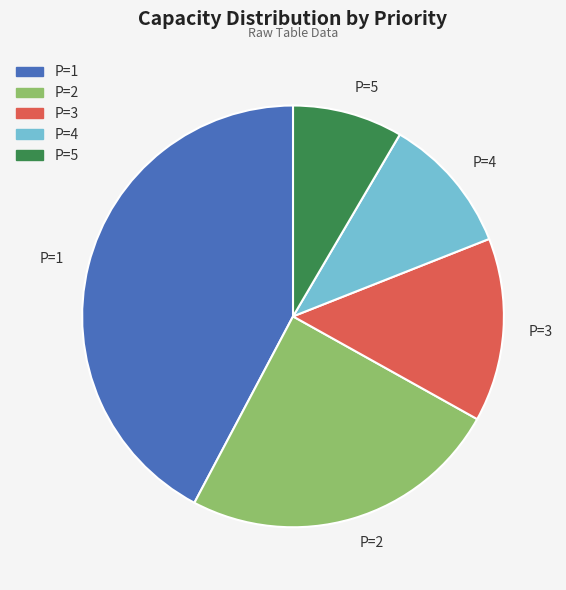

Which category has the smallest portion of the pie?

P=5